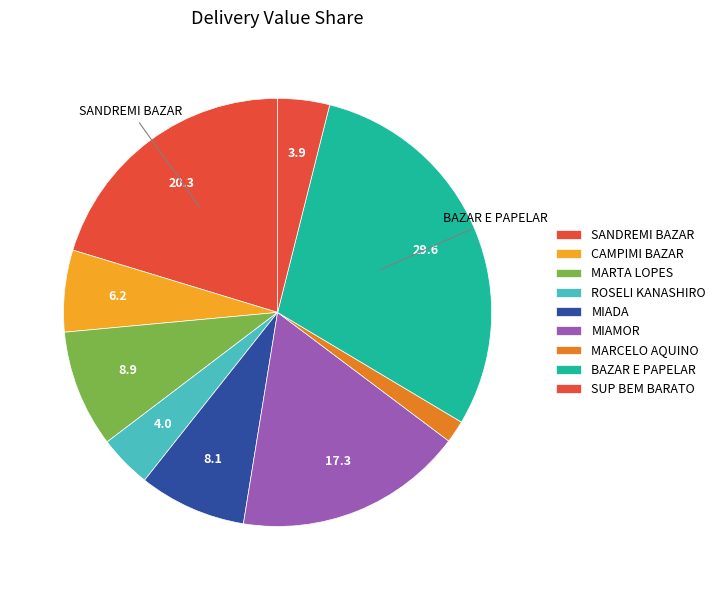

Which slice is the largest?

BAZAR E PAPELAR